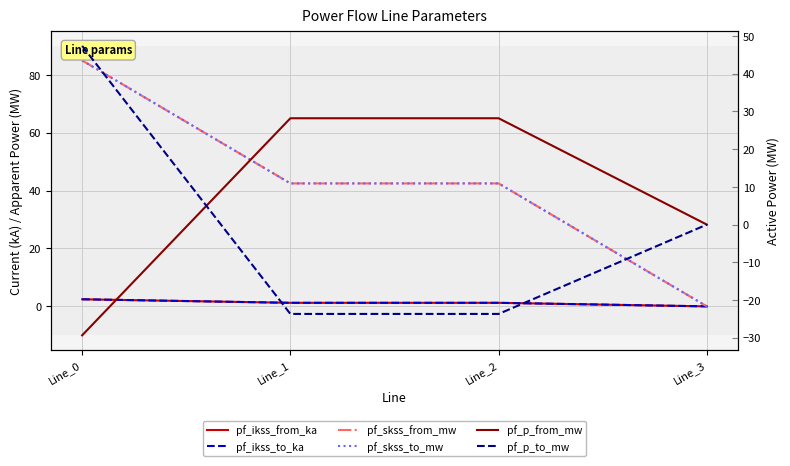

Reading left to right, list all the values displayed in this chart.

pf_ikss_from_ka: Line_0=2.5	Line_1=1.2	Line_2=1.2	Line_3=0.0
pf_ikss_to_ka: Line_0=2.5	Line_1=1.2	Line_2=1.2	Line_3=0.0
pf_skss_from_mw: Line_0=85.0	Line_1=42.5	Line_2=42.5	Line_3=0.0
pf_skss_to_mw: Line_0=85.0	Line_1=42.5	Line_2=42.5	Line_3=0.0
pf_p_from_mw: Line_0=-29.4	Line_1=28.2	Line_2=28.2	Line_3=0.0
pf_p_to_mw: Line_0=47.4	Line_1=-23.7	Line_2=-23.7	Line_3=0.0